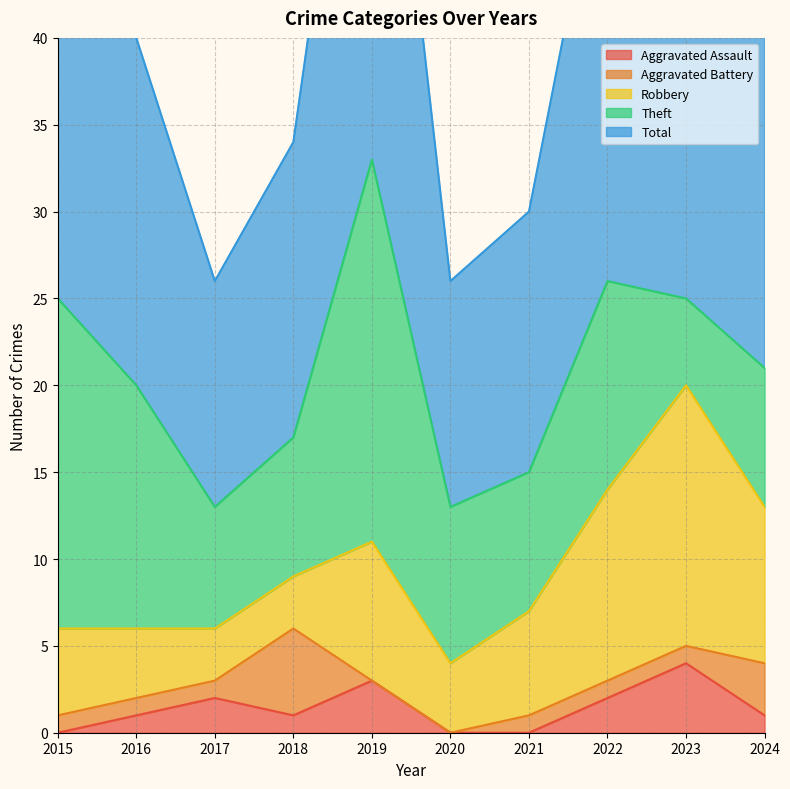

At which label does Theft reach its minimum?

2023